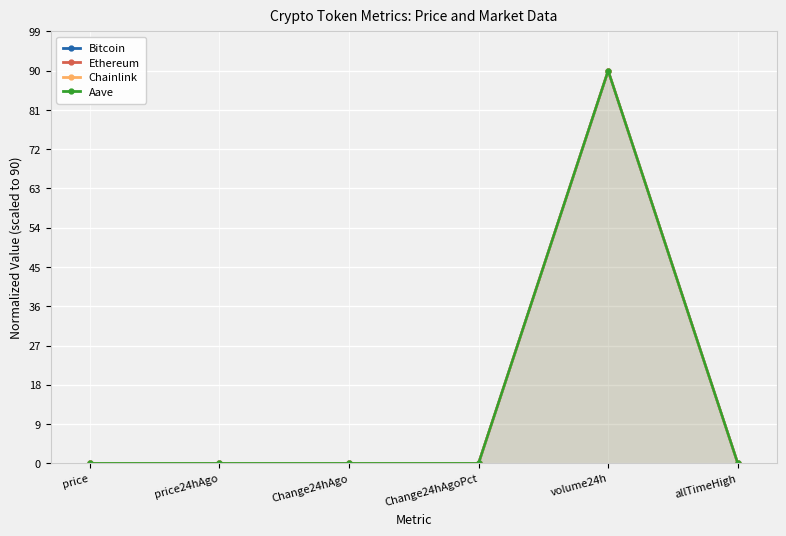

Where is the first local maximum for Chainlink?

volume24h